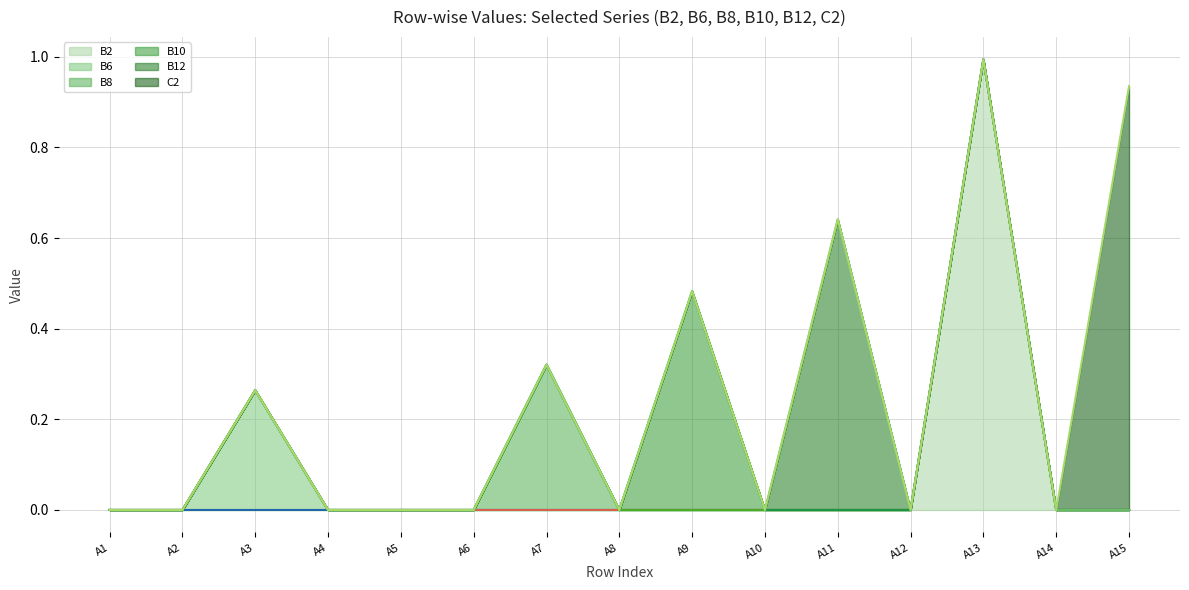

What is the greatest value displayed?

1.0